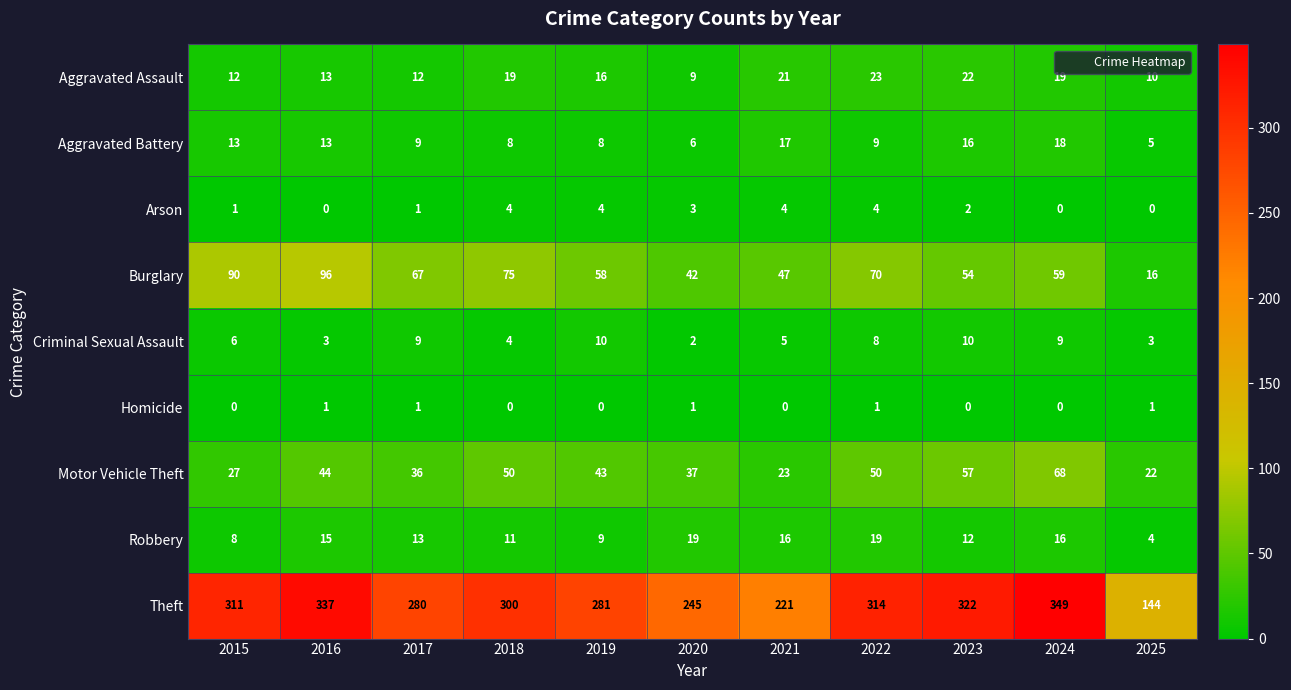

What is the sum of the Aggravated Assault values at 2025 and 2023?

32